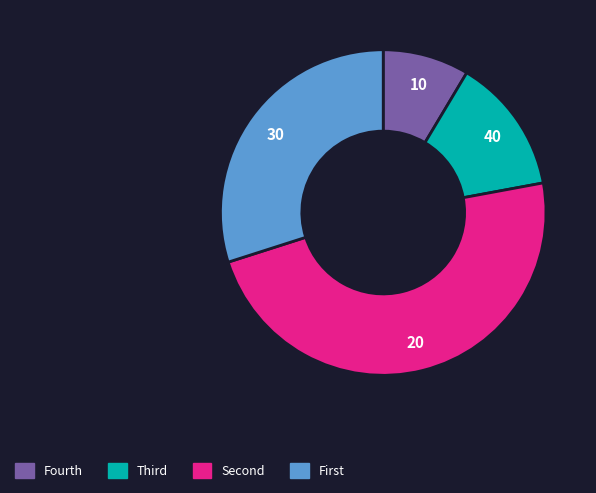

Is there any slice that represents more than half of the pie?

No